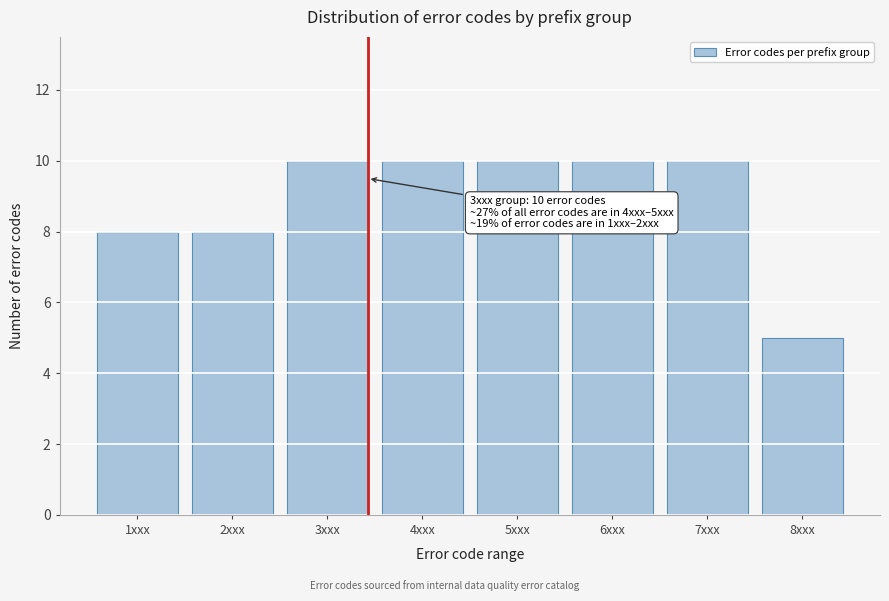

Reading left to right, extract all data points from this chart.

8	8	10	10	10	10	10	5